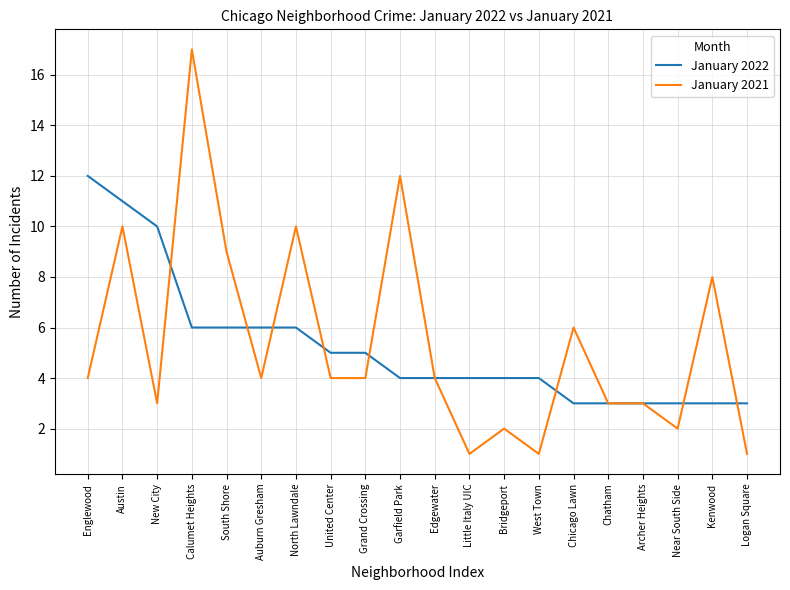

What is the sum of the January 2022 values at Archer Heights and Chicago Lawn?

6